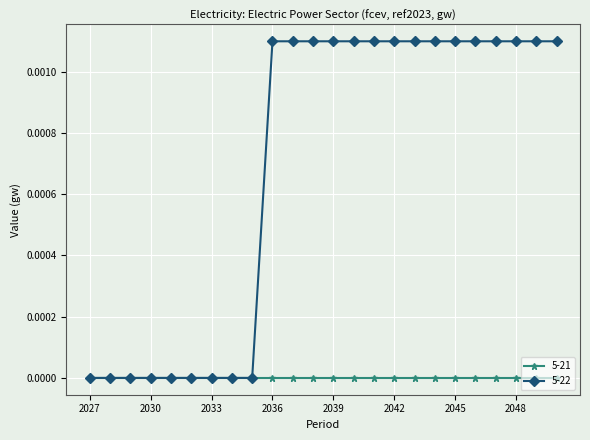

List the series in order of their overall mean, highest first.

5-22, 5-21